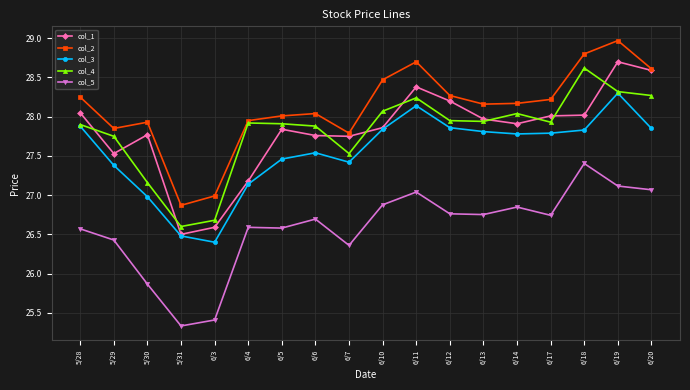

True or false: col_5 has more than 2 points higher than both neighbors.

True